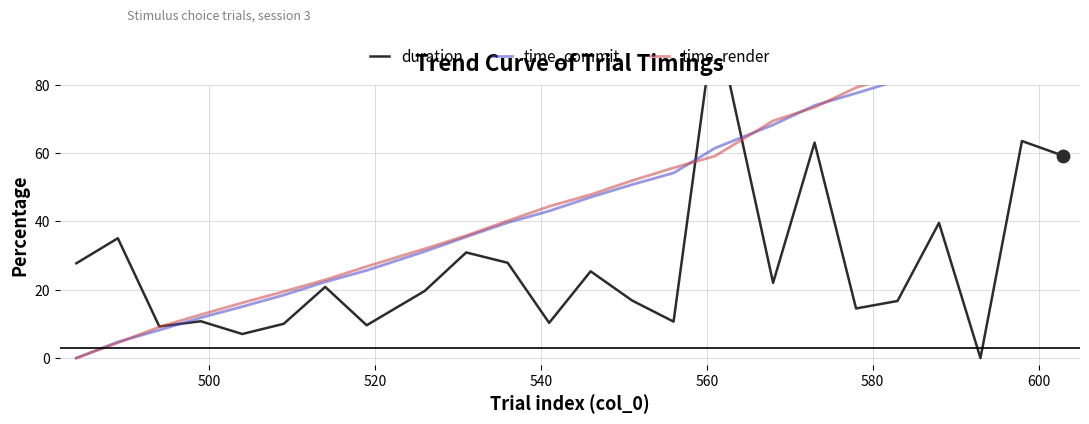

Which series contains the lowest Y value?

duration